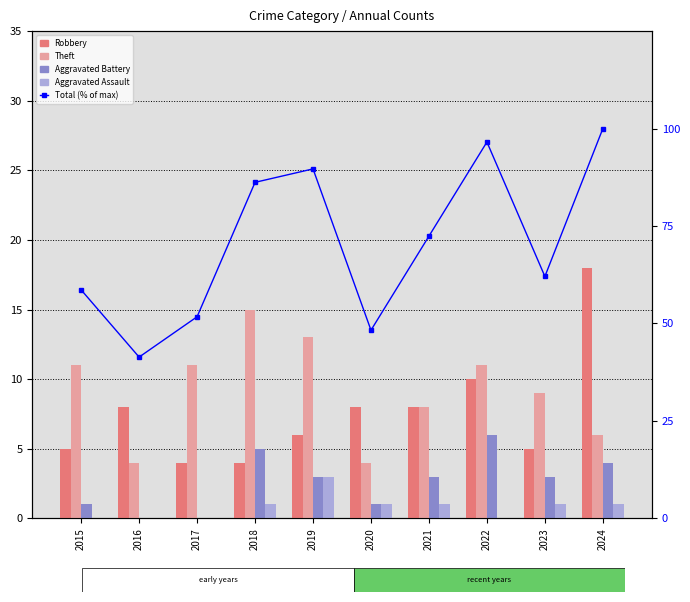

How many values in the Aggravated Battery series are below 3?

4